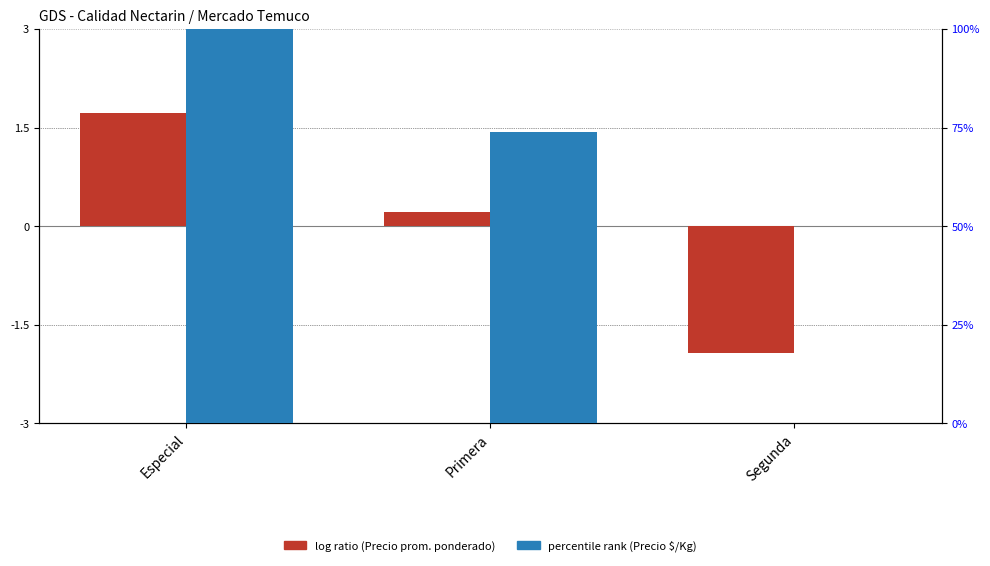

Which category has the lowest value across all series?

Segunda